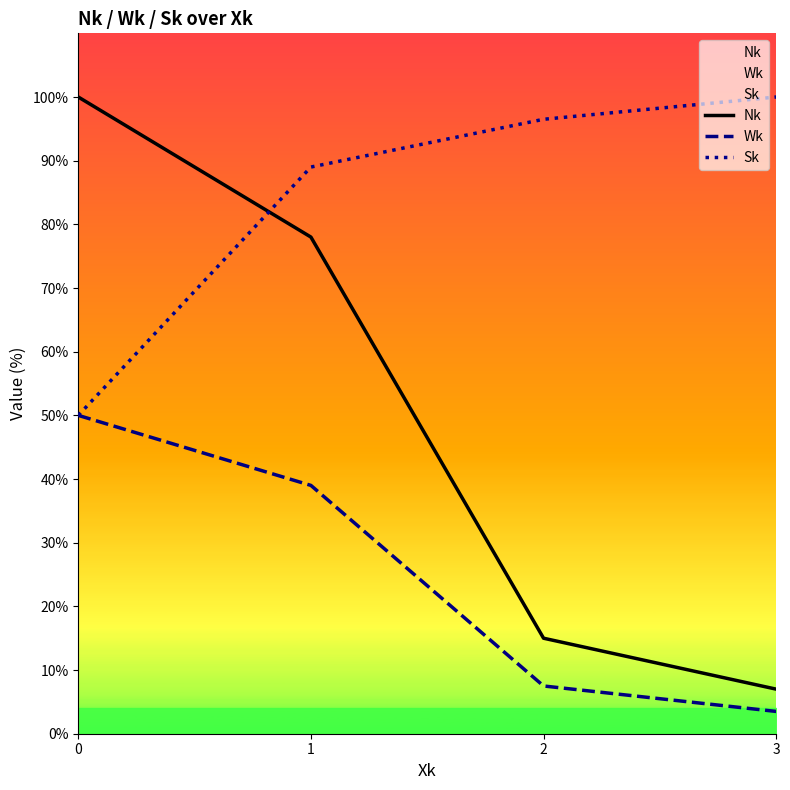

What is the difference between the maximum and minimum values in the Wk series?

46.5